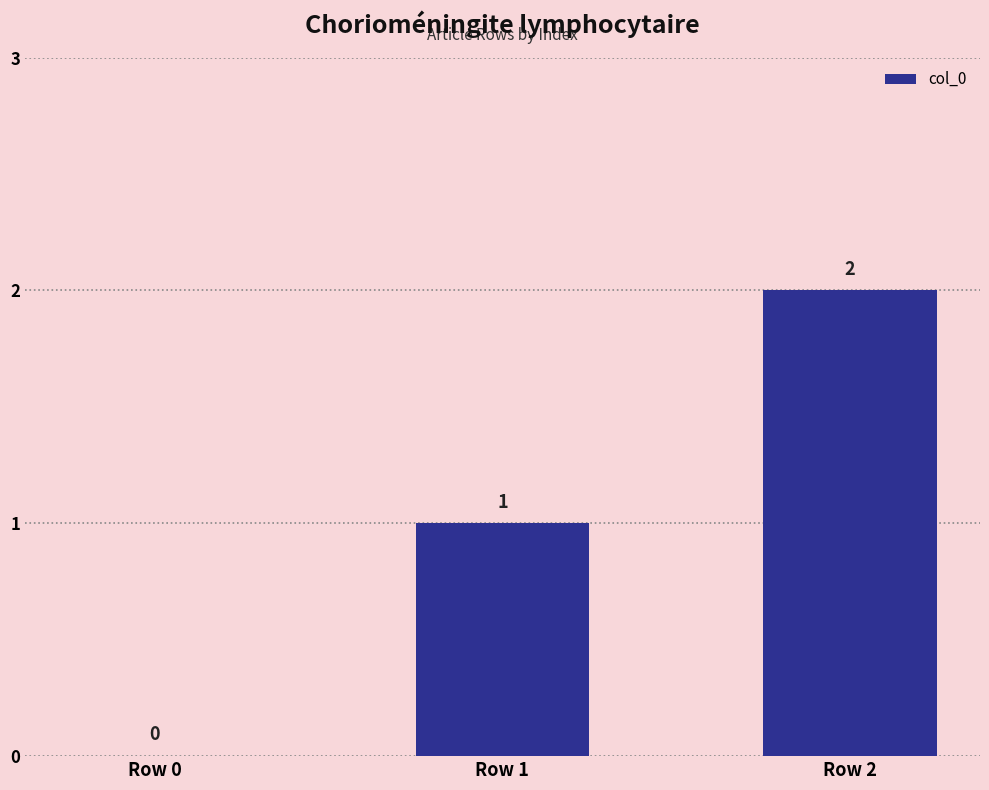

The chart shows a value of 1 at Row 2. True or false?

False